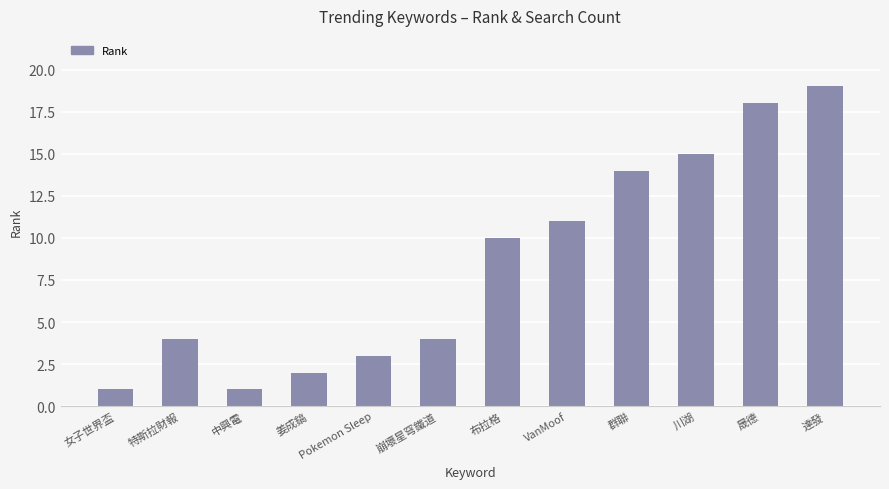

Reading left to right, transcribe all the data shown in this chart.

1	4	1	2	3	4	10	11	14	15	18	19